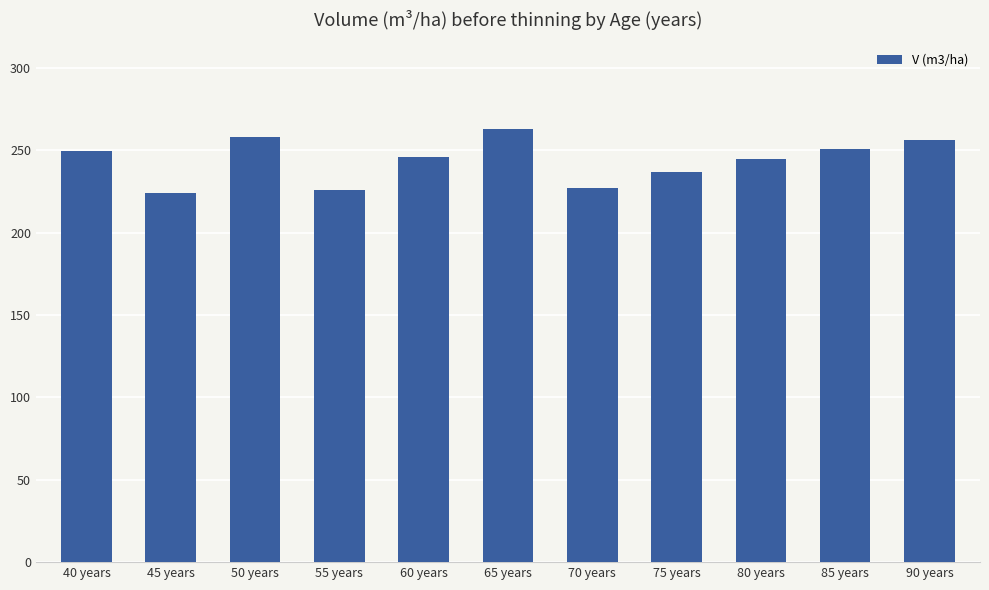

What is the maximum value shown in the chart?

262.7